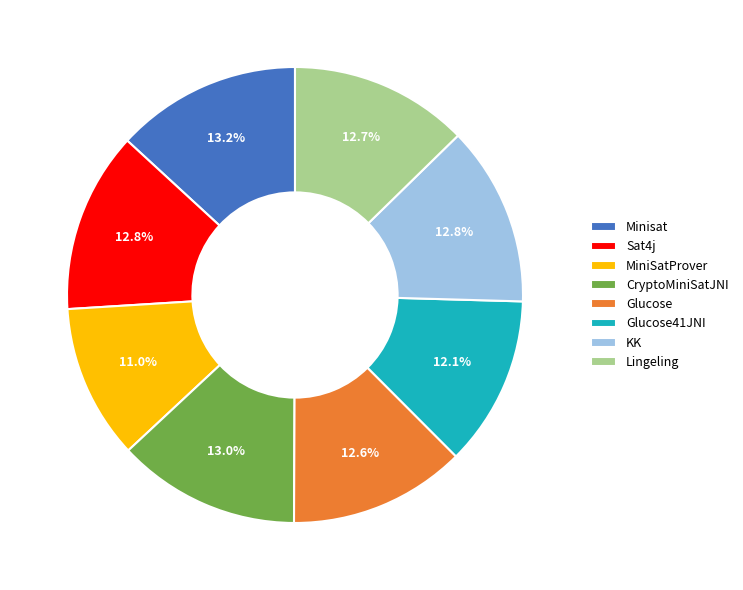

Is there any slice that represents more than half of the pie?

No